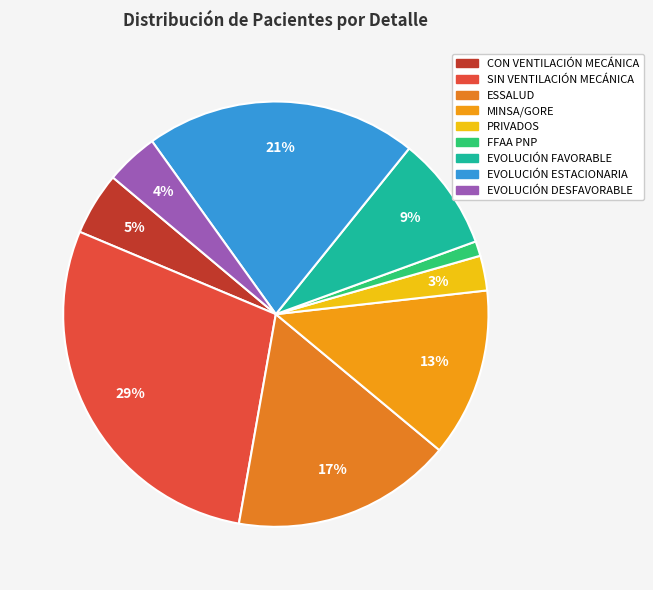

To the nearest percent, what portion does EVOLUCIÓN ESTACIONARIA represent?

21%